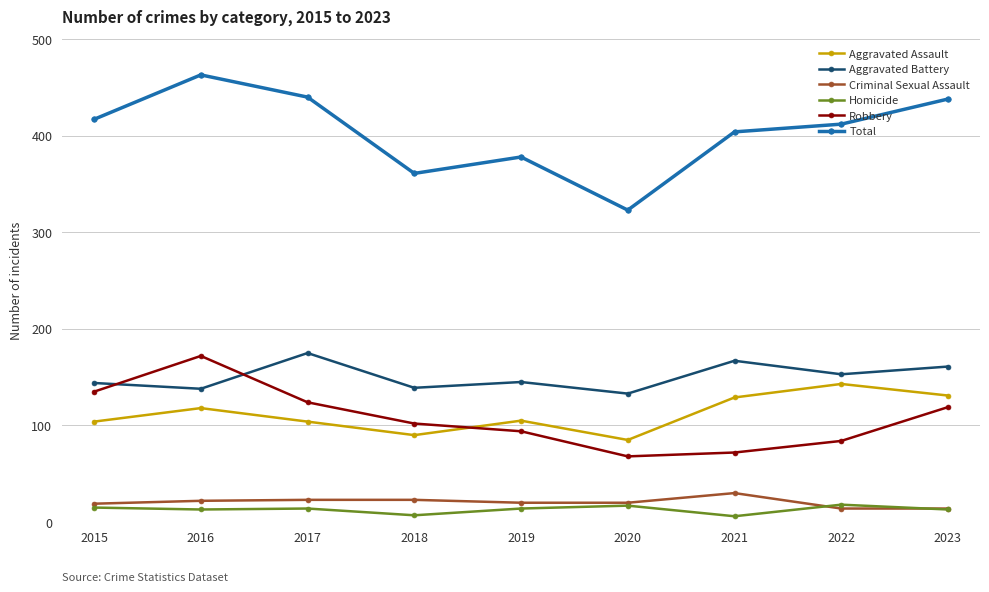

Is it true that Robbery equals 146 at 2022?

False